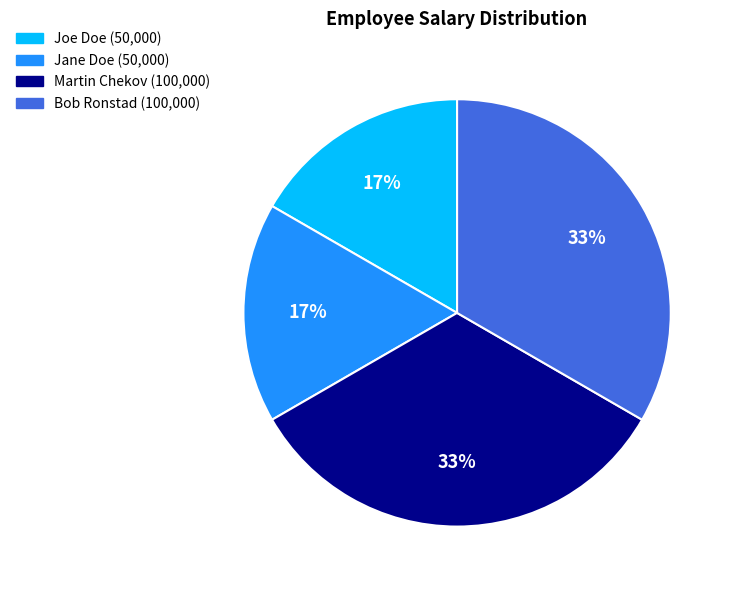

To the nearest percent, what portion does Joe Doe represent?

17%